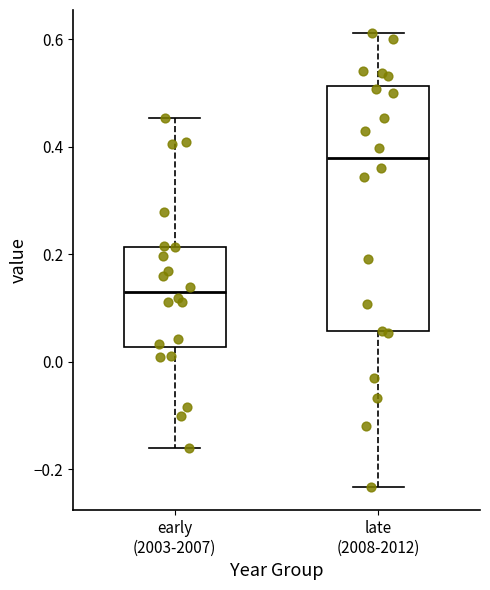

Which box's median line is the lowest?

early (2003-2007)